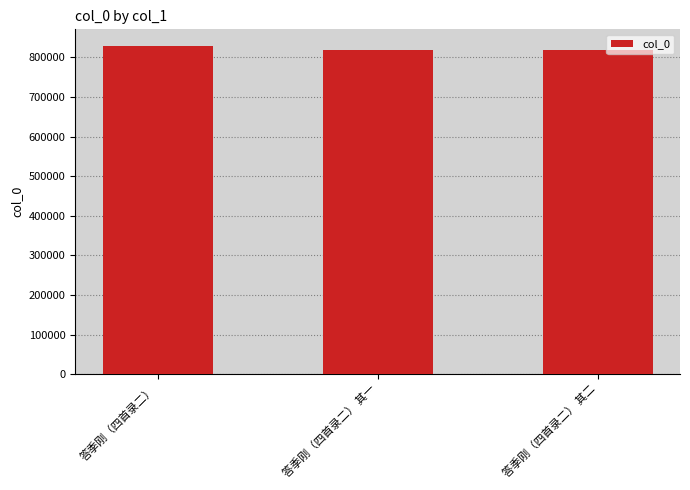

What is the sum of the values at 答季刚（四首录二） 其一 and 答季刚（四首录二） 其二?

1637565